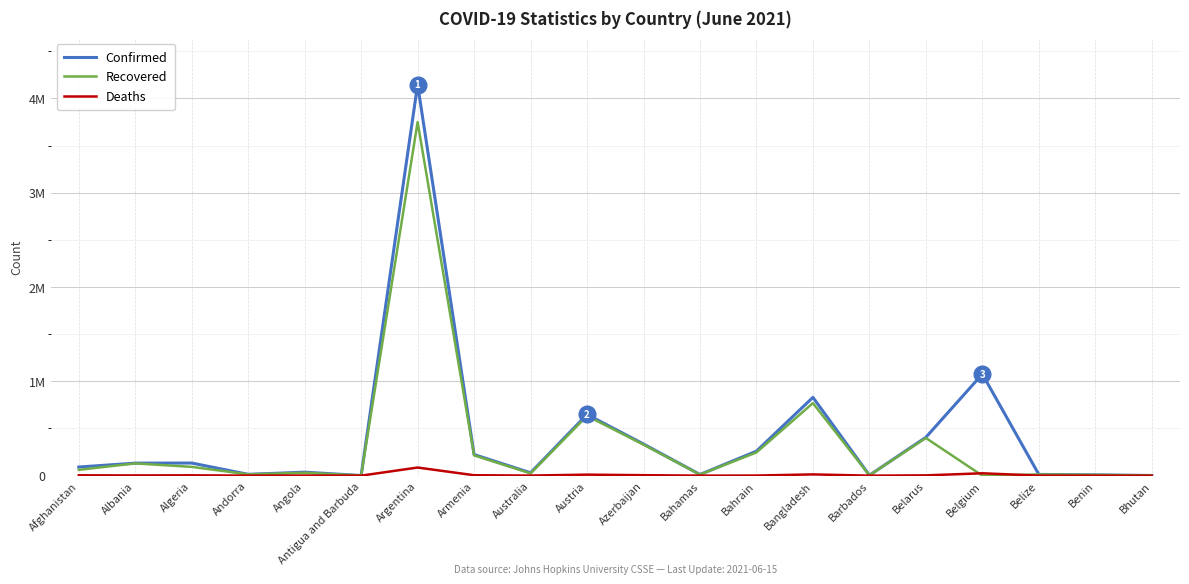

What are all the series names shown in the legend?

Confirmed, Recovered, Deaths